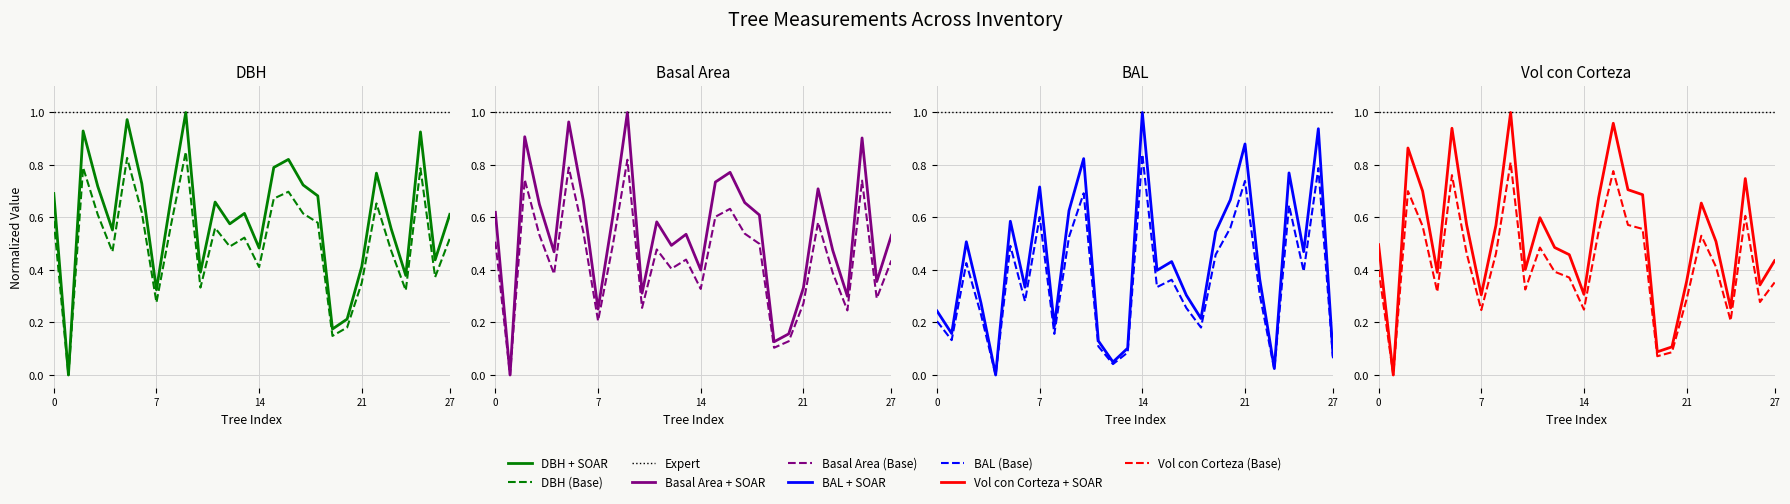

Which series changed the most between dbh and 24?

bal